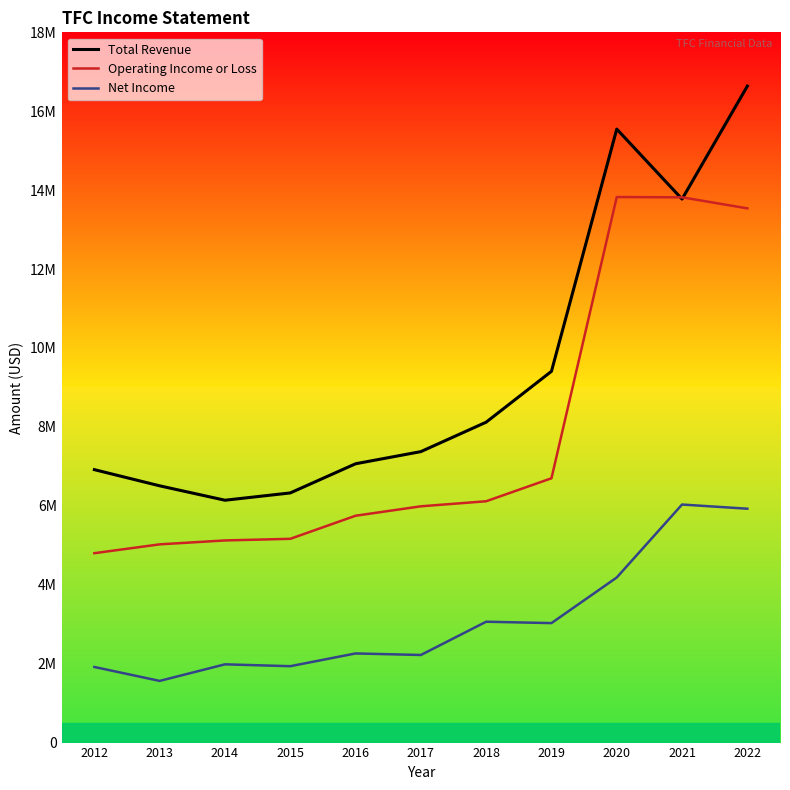

Which category has the lowest value in the Net Income series?

2013